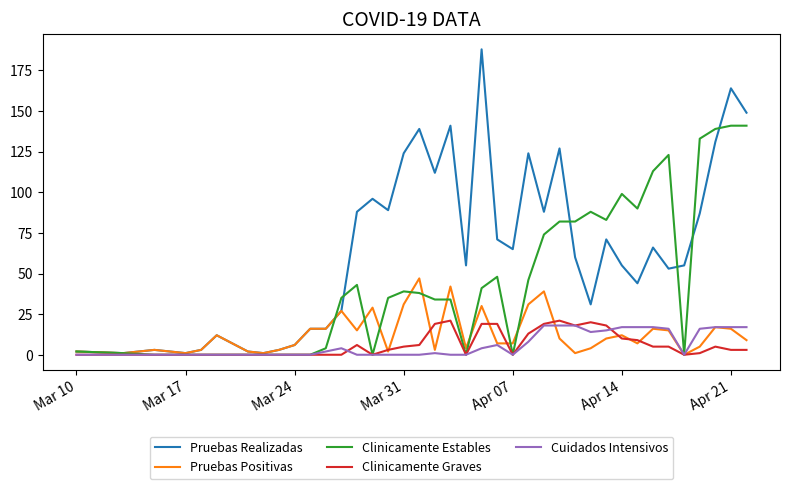

What is the maximum value for Pruebas Positivas?

47